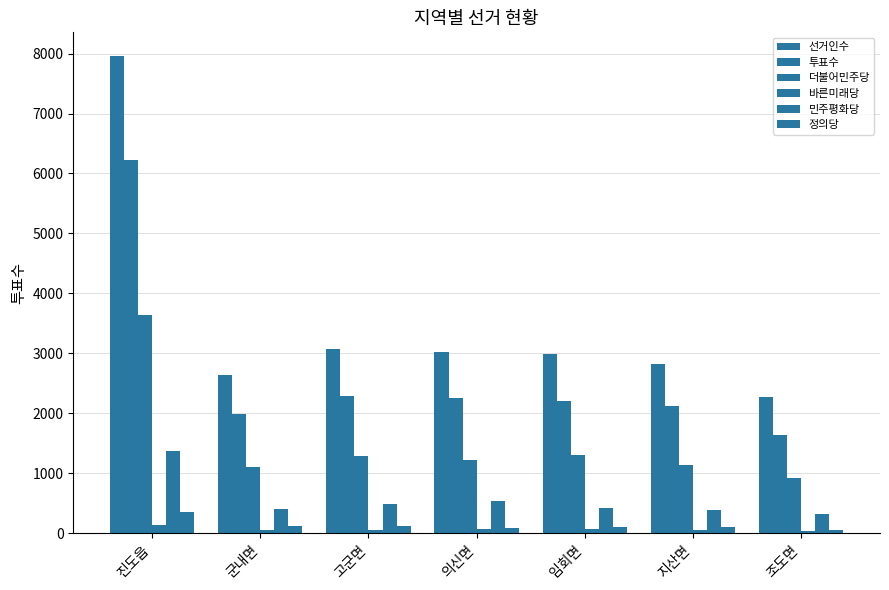

How many values in the 선거인수 series are below 2985?

3